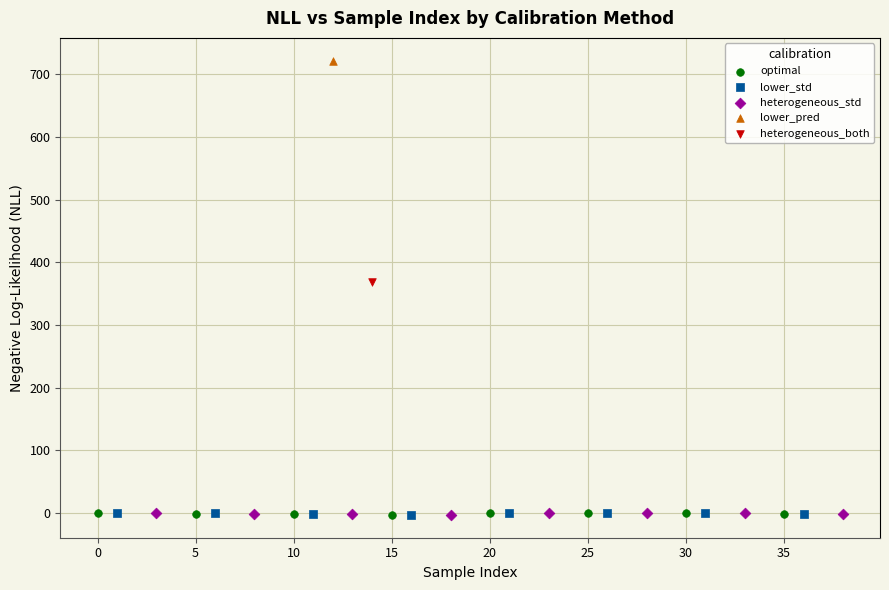

What are all the series names shown in the legend?

optimal, lower_std, heterogeneous_std, lower_pred, heterogeneous_both